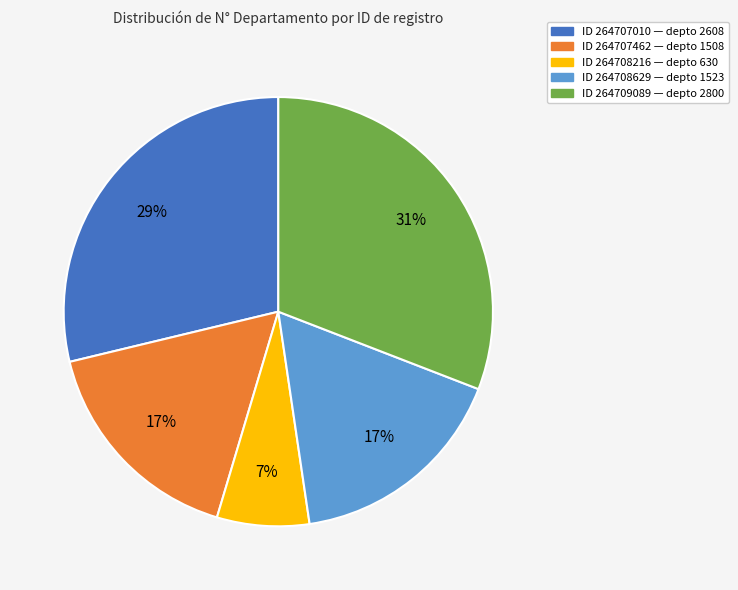

Is there any slice that represents more than half of the pie?

No